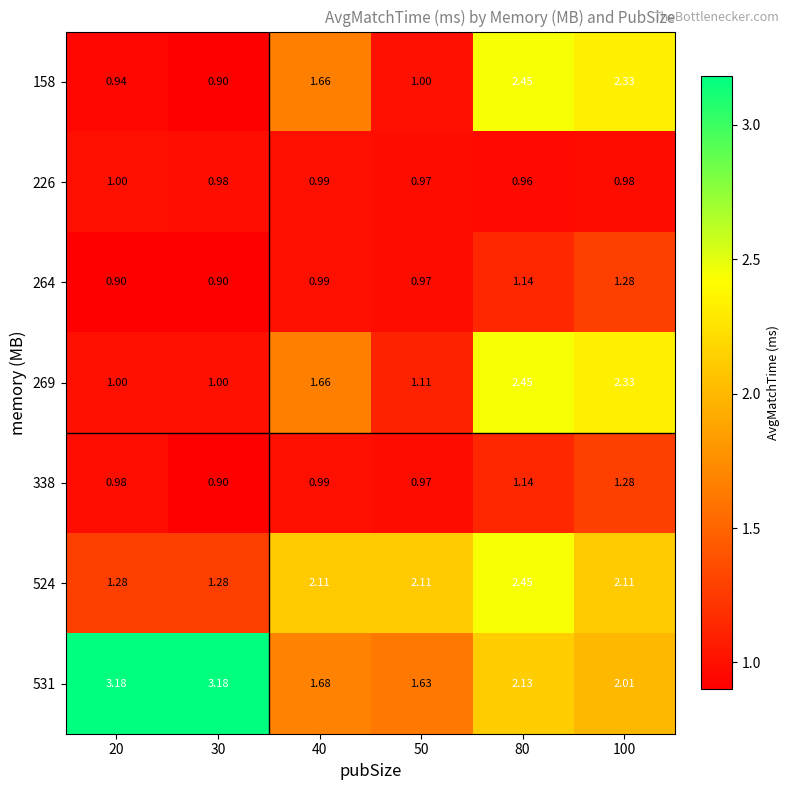

Is the value of 338 at 50 greater than the value of 524 at 40?

No